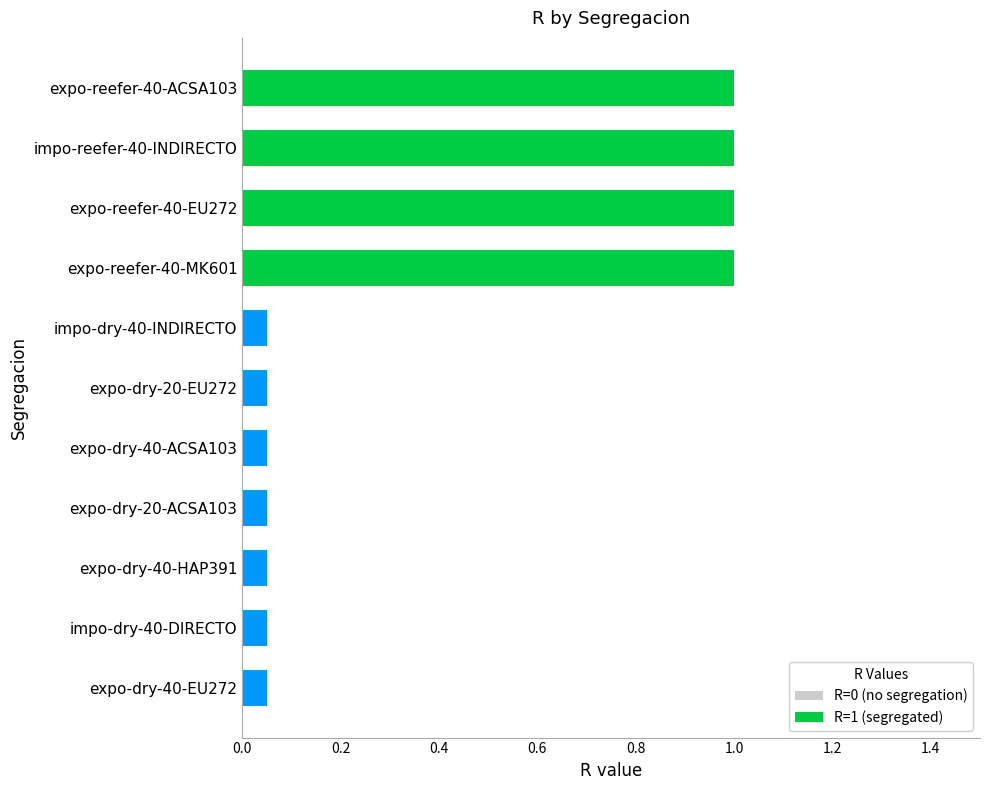

Is it true that R=1 (segregated) equals 1.3 at expo-reefer-40-ACSA103?

False